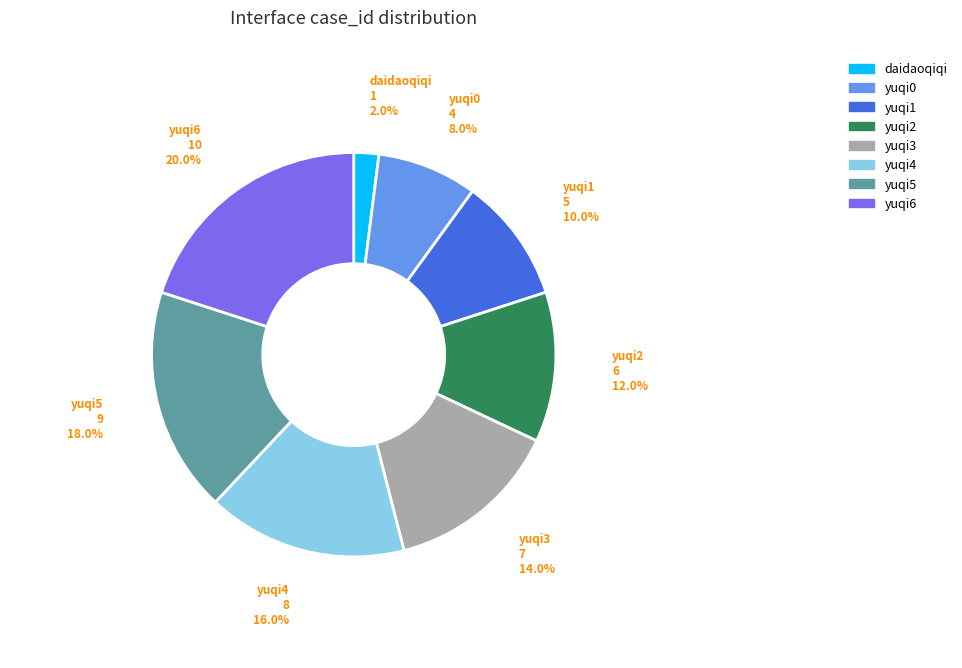

Is there any slice that represents more than half of the pie?

No